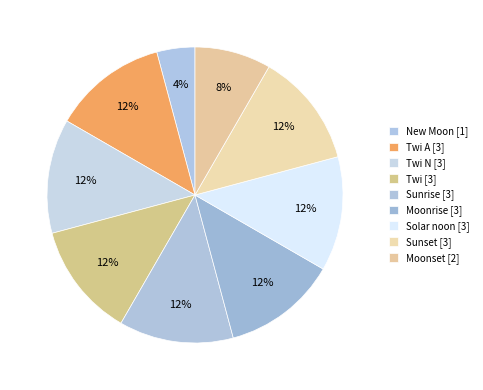

How many segments does this pie chart have?

9